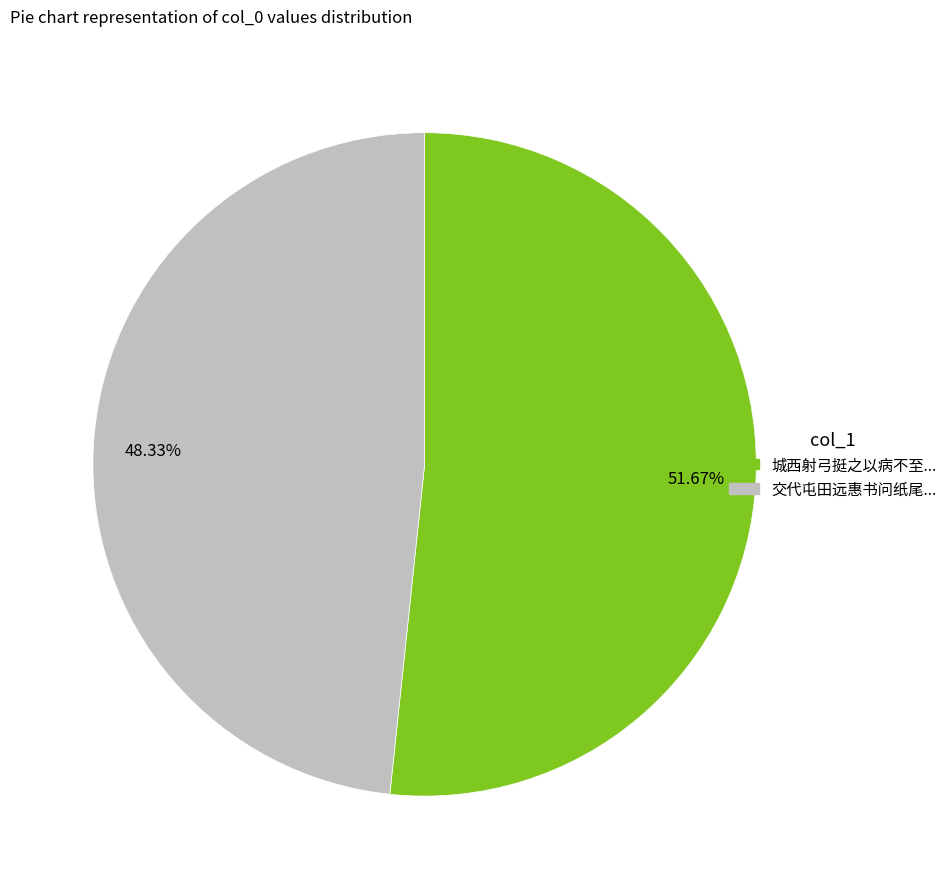

Is there a majority slice in this chart?

Yes